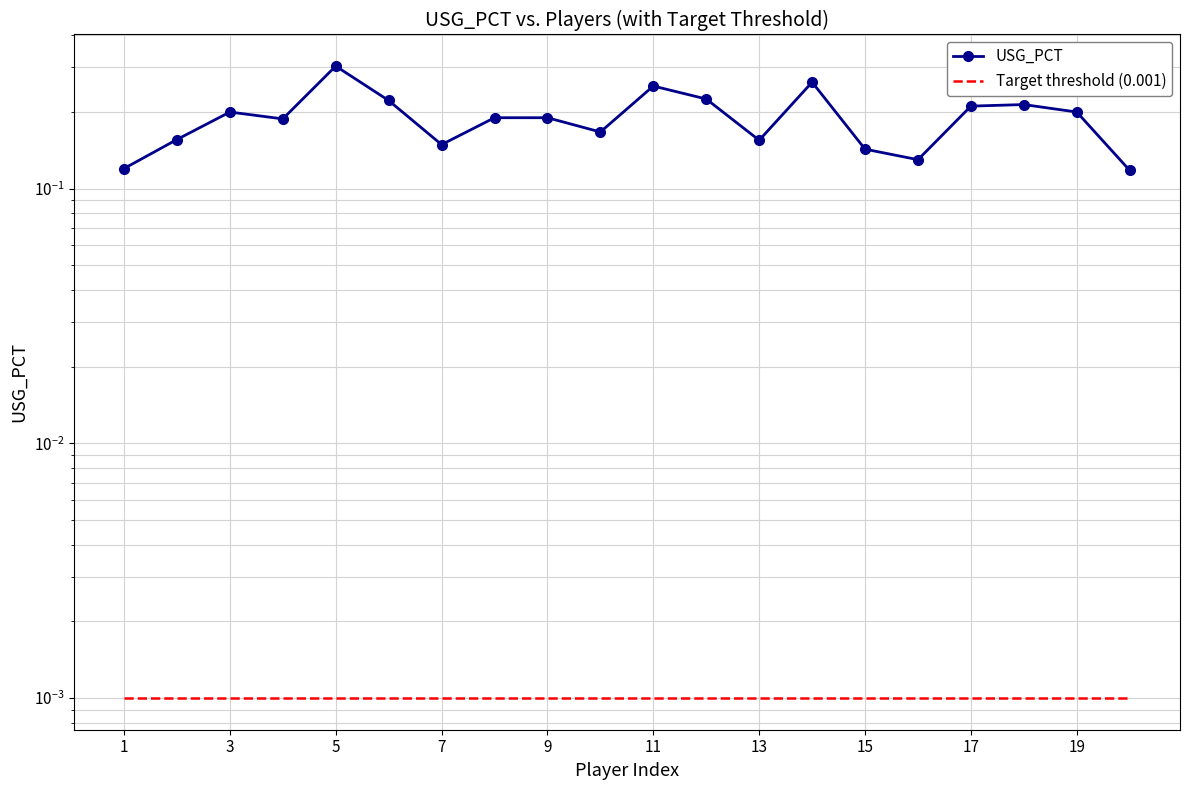

What are all the series names shown in the legend?

USG_PCT, Target threshold (0.001)